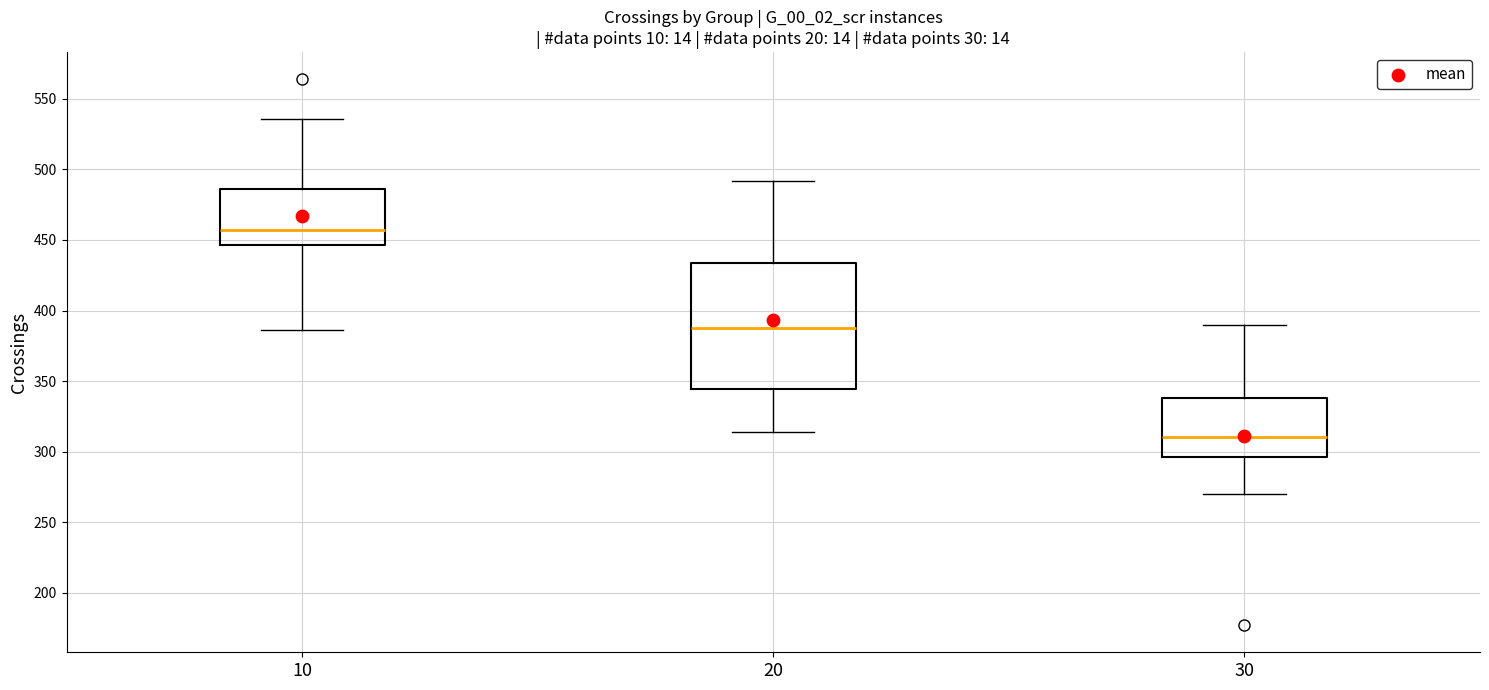

Reading left to right, transcribe this box plot: for each box, give where its median line is, the range the box spans, and where its two whiskers end, as read against the y-axis. The values are not printed on the chart, so give them approximately, as read against the axis.

10: median 455, box 445 to 485, whiskers 385 to 535
20: median 390, box 345 to 435, whiskers 315 to 490
30: median 310, box 295 to 340, whiskers 270 to 390